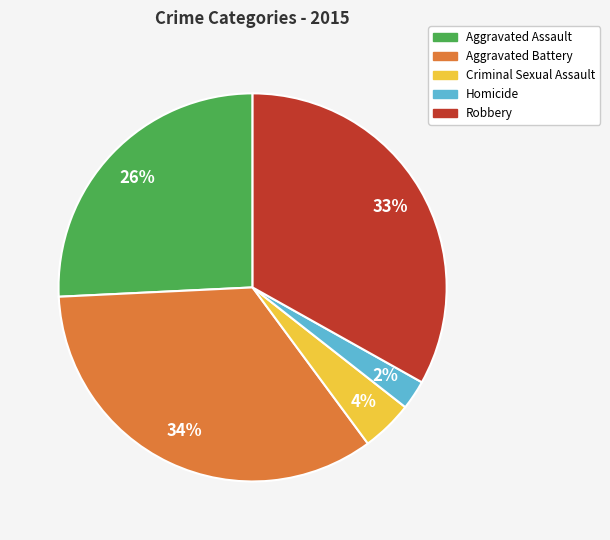

Is there a majority slice in this chart?

No